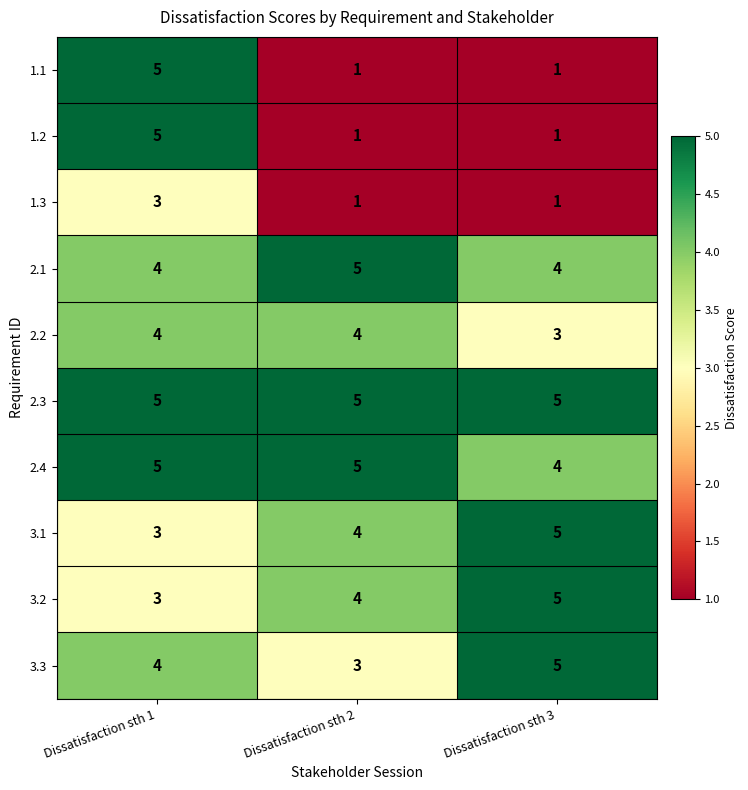

Reading right to left, what are all the values shown in this chart?

1.1: Dissatisfaction sth 3=1	Dissatisfaction sth 2=1	Dissatisfaction sth 1=5
1.2: Dissatisfaction sth 3=1	Dissatisfaction sth 2=1	Dissatisfaction sth 1=5
1.3: Dissatisfaction sth 3=1	Dissatisfaction sth 2=1	Dissatisfaction sth 1=3
2.1: Dissatisfaction sth 3=4	Dissatisfaction sth 2=5	Dissatisfaction sth 1=4
2.2: Dissatisfaction sth 3=3	Dissatisfaction sth 2=4	Dissatisfaction sth 1=4
2.3: Dissatisfaction sth 3=5	Dissatisfaction sth 2=5	Dissatisfaction sth 1=5
2.4: Dissatisfaction sth 3=4	Dissatisfaction sth 2=5	Dissatisfaction sth 1=5
3.1: Dissatisfaction sth 3=5	Dissatisfaction sth 2=4	Dissatisfaction sth 1=3
3.2: Dissatisfaction sth 3=5	Dissatisfaction sth 2=4	Dissatisfaction sth 1=3
3.3: Dissatisfaction sth 3=5	Dissatisfaction sth 2=3	Dissatisfaction sth 1=4